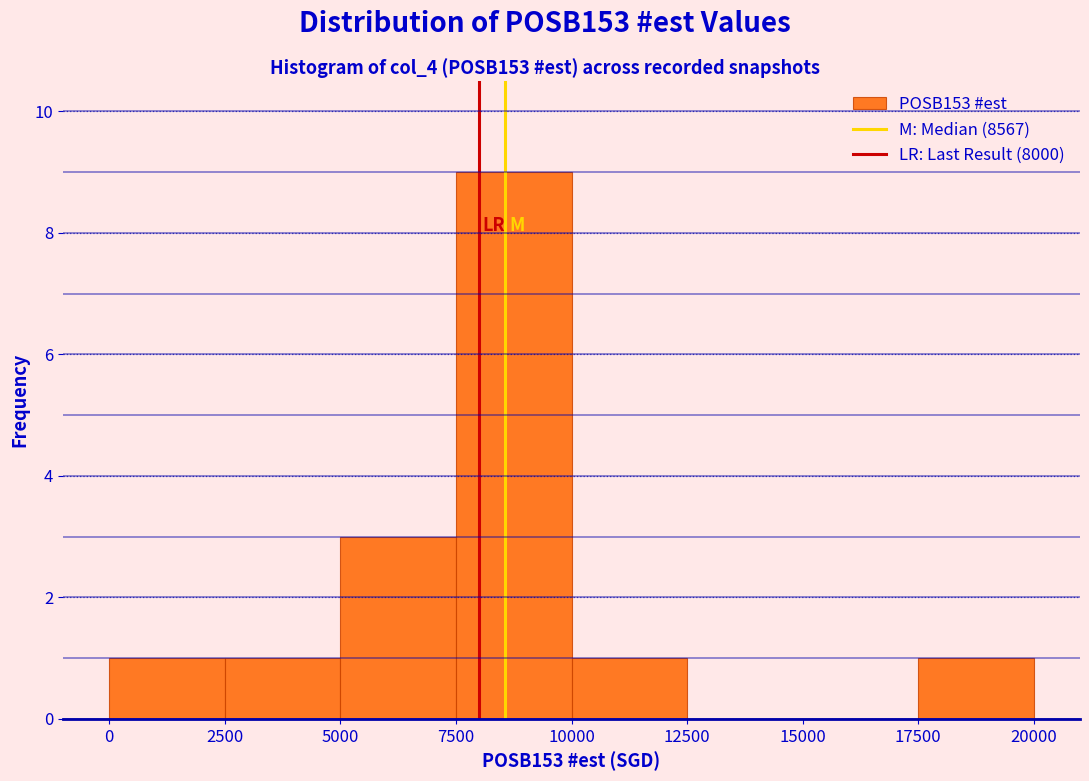

Reading left to right, list every bar in this chart as the range it spans on the x-axis followed by its height. The values are not printed on the chart, so give them approximately, as read against the axis.

0 to 2500: 1
2500 to 5000: 1
5000 to 7500: 3
7500 to 10000: 9
10000 to 12500: 1
12500 to 15000: 0
15000 to 17500: 0
17500 to 20000: 1